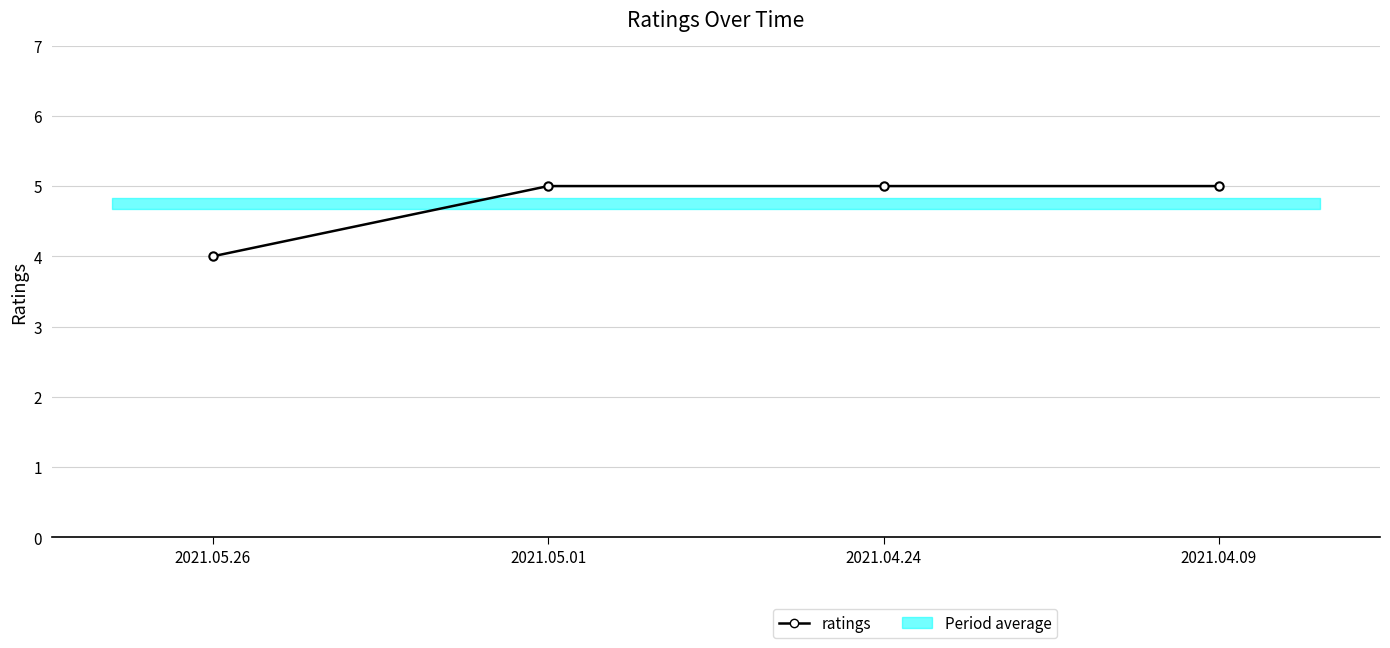

True or false: the data shows 8 at 2021.04.09.

False